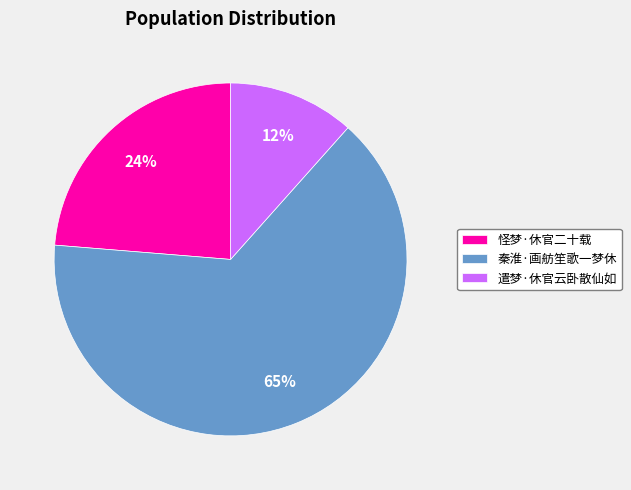

Do 秦淮·画舫笙歌一梦休 and 怪梦·休官二十载 together represent more than half of the pie?

Yes